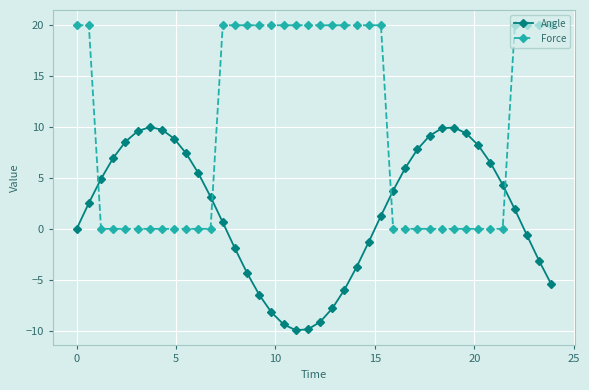

What is the highest value of the Force series?

20.0